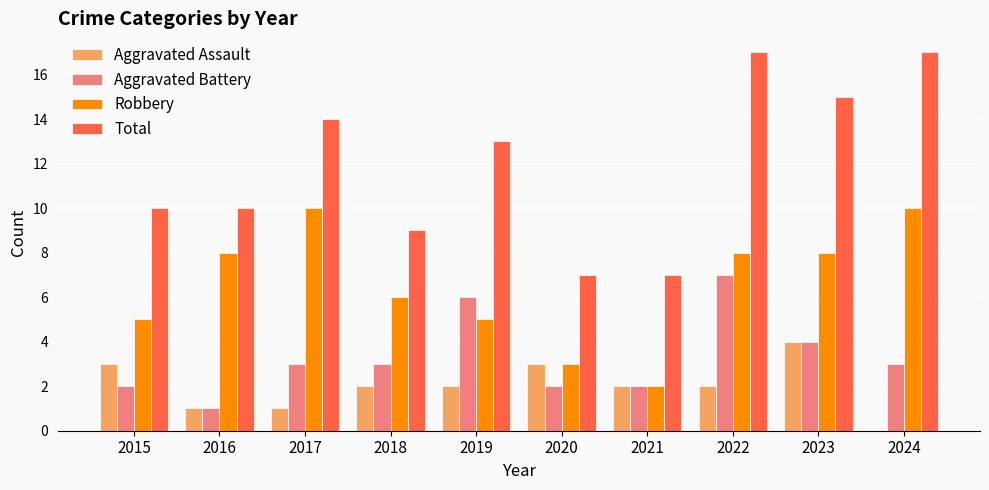

At which category is the sum across all series the highest?

2022